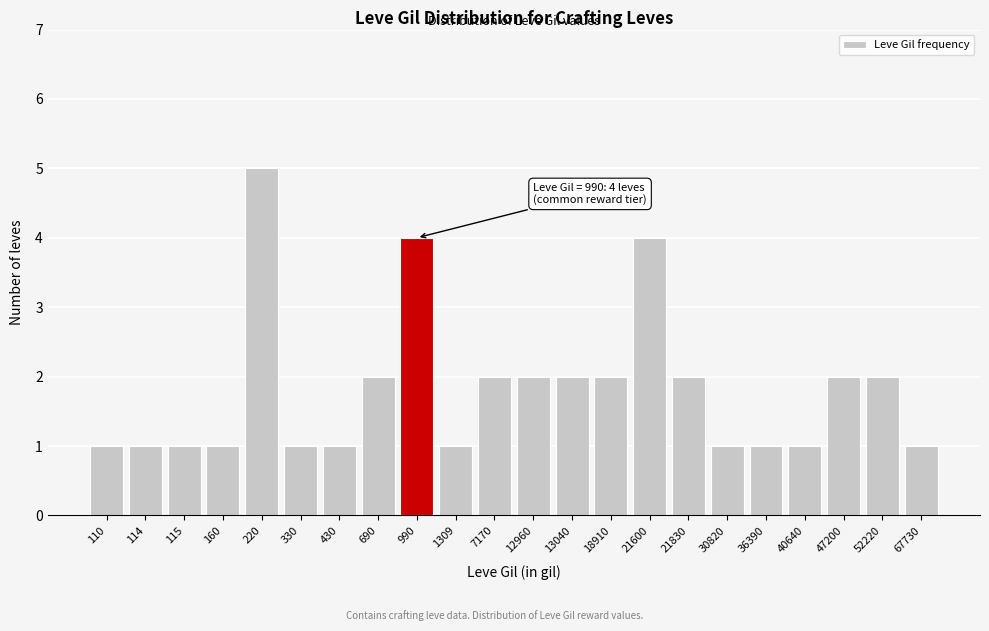

Reading left to right, list all the values displayed in this chart.

1	1	1	1	5	1	1	2	4	1	2	2	2	2	4	2	1	1	1	2	2	1